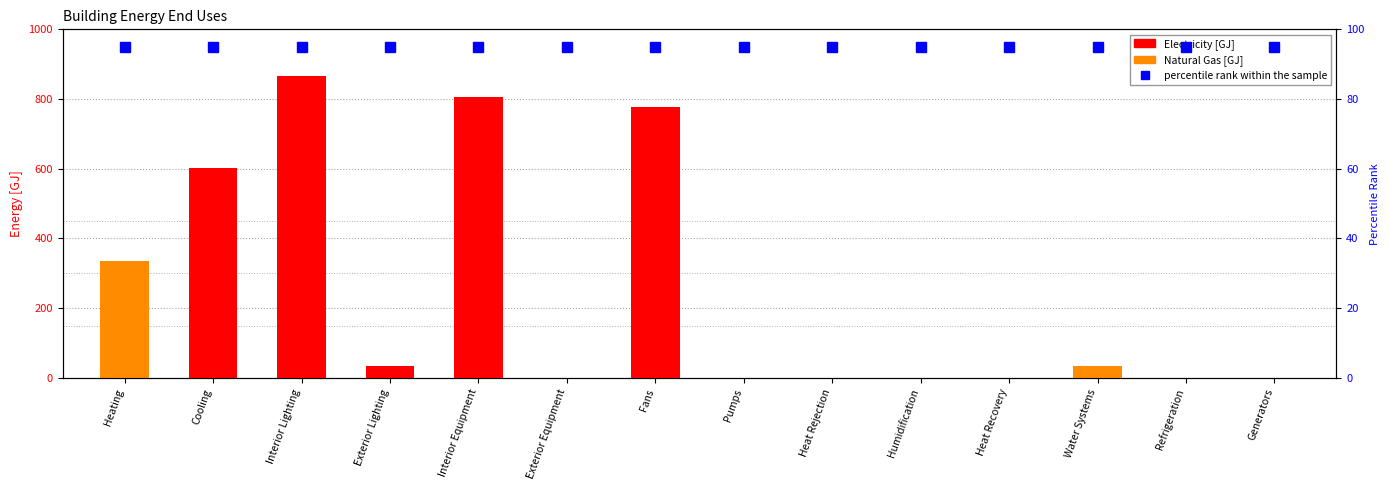

Reading left to right, what are all the values shown in this chart?

Electricity [GJ]: Heating=0.0	Cooling=602.2	Interior Lighting=867.4	Exterior Lighting=34.3	Interior Equipment=806.0	Exterior Equipment=0.0	Fans=775.8	Pumps=0.3	Heat Rejection=0.0	Humidification=0.0	Heat Recovery=0.0	Water Systems=0.0	Refrigeration=0.0	Generators=0.0
Natural Gas [GJ]: Heating=335.3	Cooling=0.0	Interior Lighting=0.0	Exterior Lighting=0.0	Interior Equipment=0.0	Exterior Equipment=0.0	Fans=0.0	Pumps=0.0	Heat Rejection=0.0	Humidification=0.0	Heat Recovery=0.0	Water Systems=35.5	Refrigeration=0.0	Generators=0.0
percentile rank within the sample: Heating=95.0	Cooling=95.0	Interior Lighting=95.0	Exterior Lighting=95.0	Interior Equipment=95.0	Exterior Equipment=95.0	Fans=95.0	Pumps=95.0	Heat Rejection=95.0	Humidification=95.0	Heat Recovery=95.0	Water Systems=95.0	Refrigeration=95.0	Generators=95.0